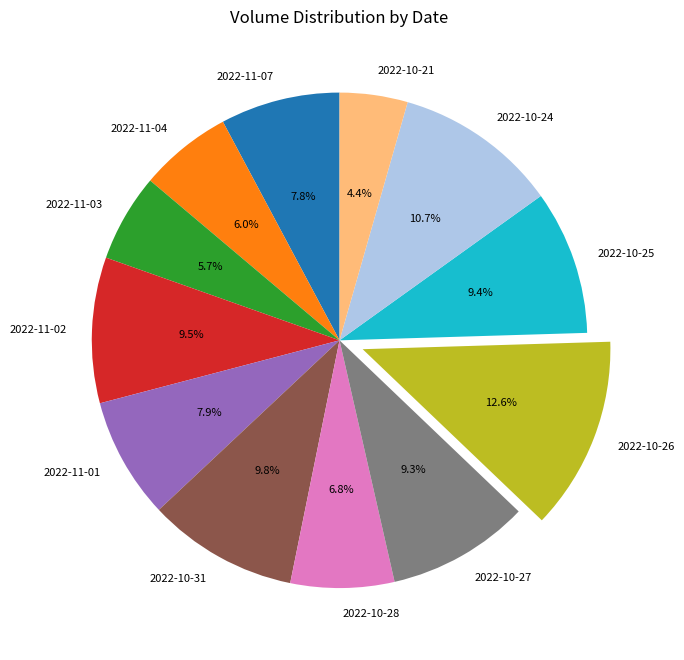

Is it true that 2022-11-01 is 1% of the pie?

False